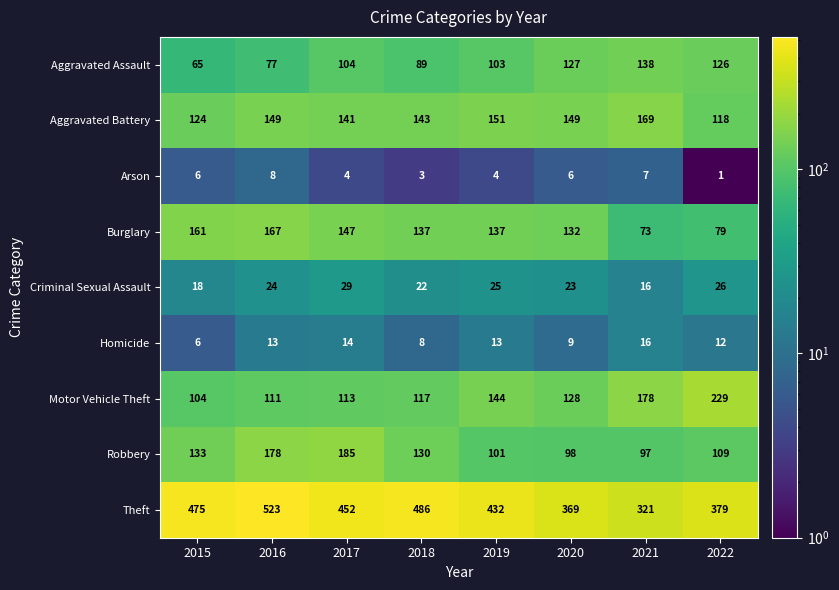

True or false: Robbery has a value of 232 at 2016.

False